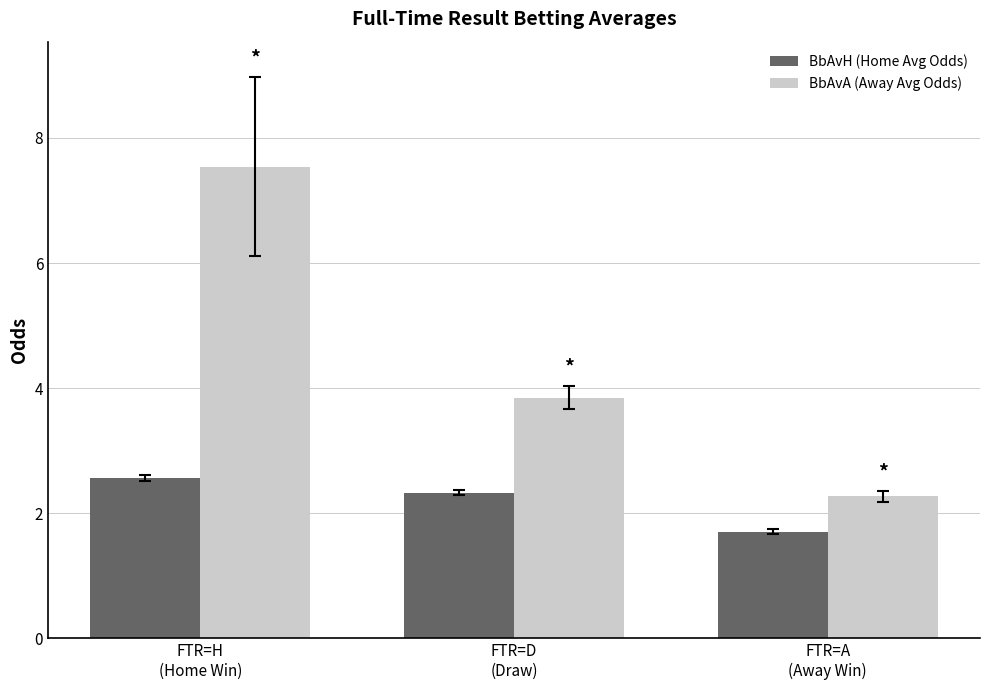

What is the difference between the maximum and minimum values in the BbAvA (Away Avg Odds) series?

5.3